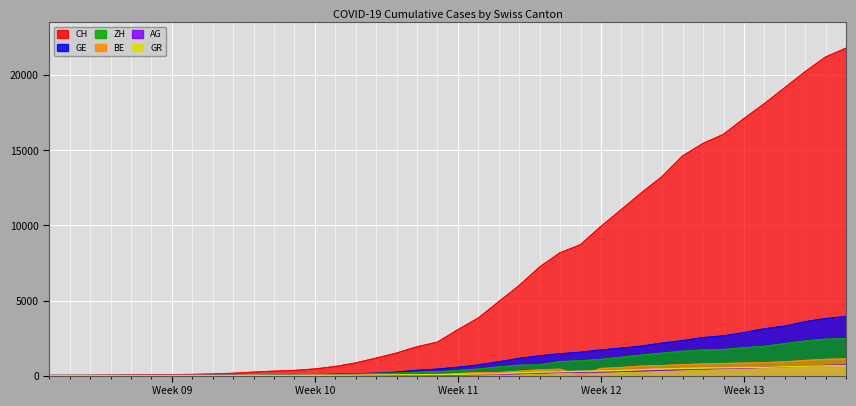

Is it true that ZH equals 1833 at 28?

False